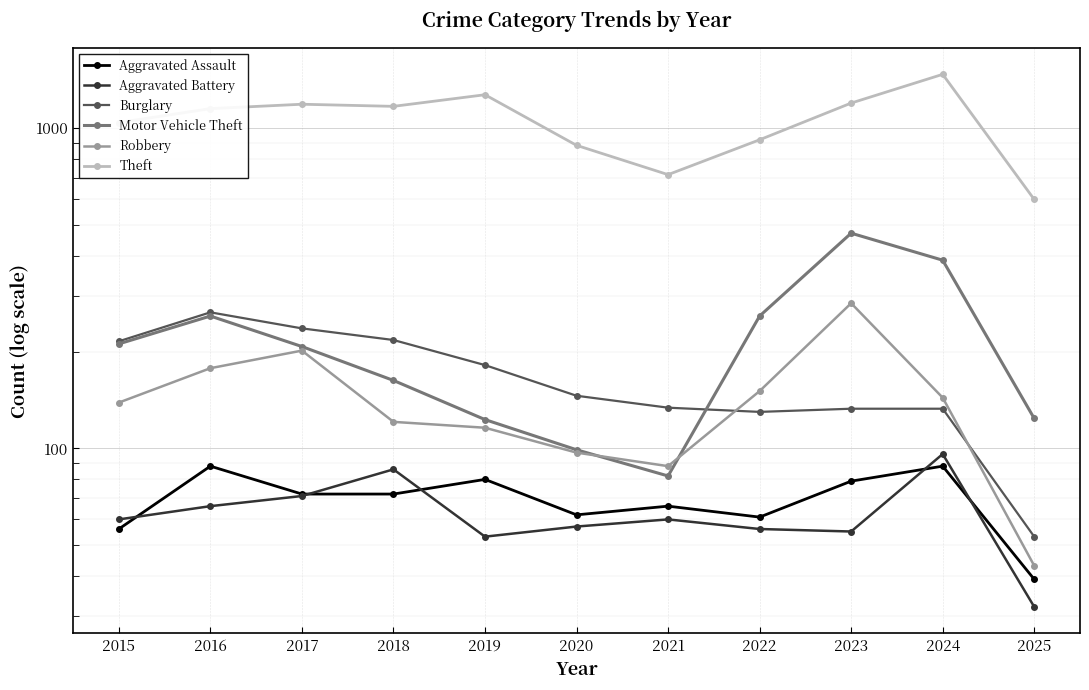

Between which two adjacent categories do Burglary and Motor Vehicle Theft first intersect?

2021 and 2022